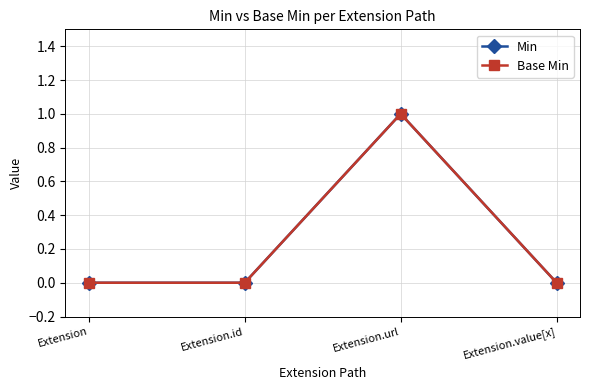

Is the value of Base Min at Extension.id greater than the value of Min at Extension.url?

No